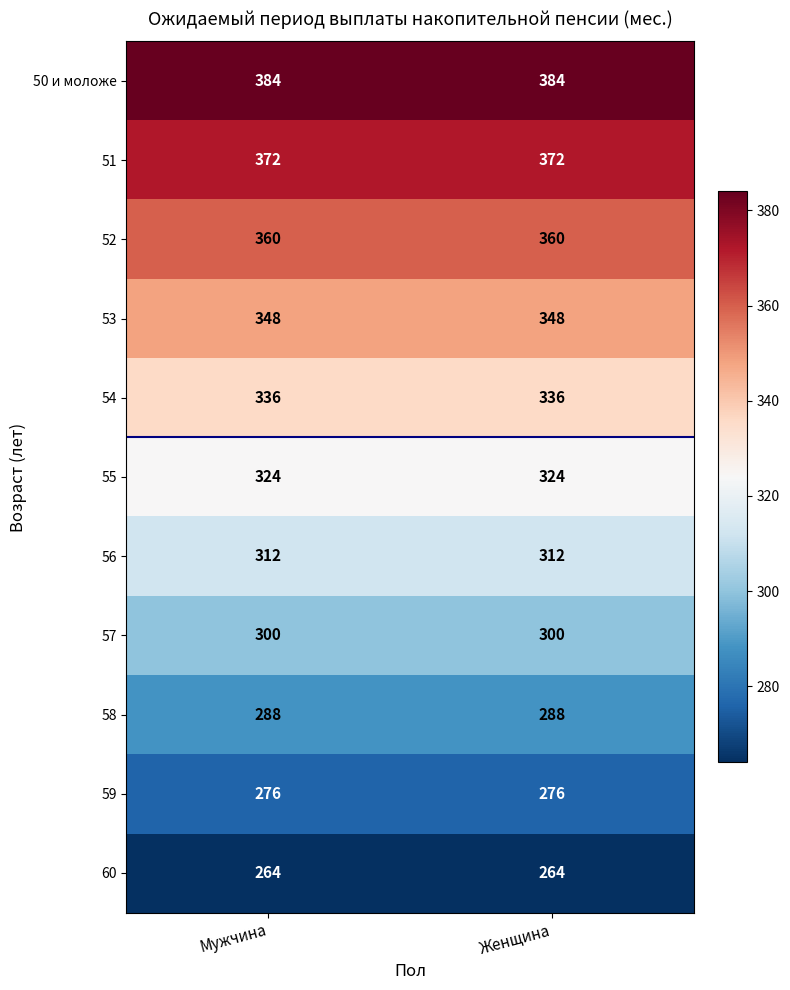

What is the spread (max minus min) of values at Женщина?

120